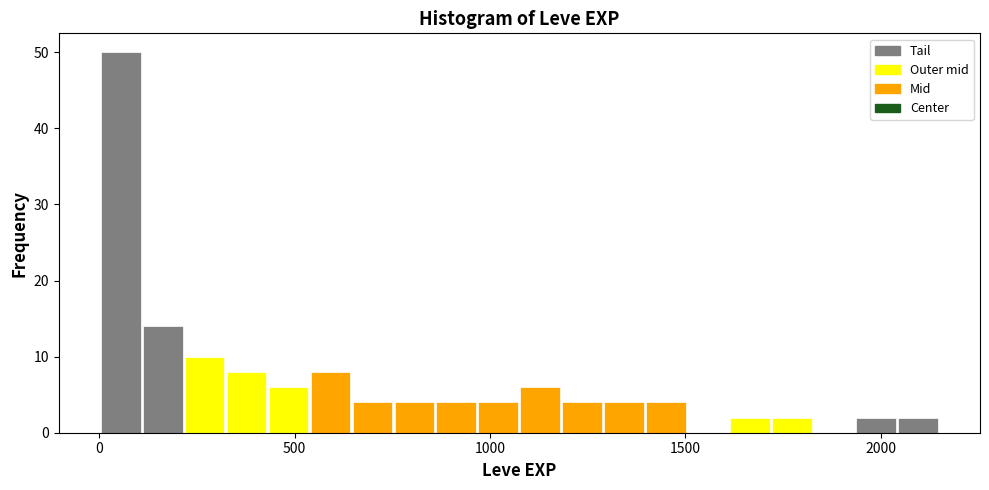

Around what value on the x-axis is the tallest bar? Give the approximate position of its centre, as read against the axis.

50